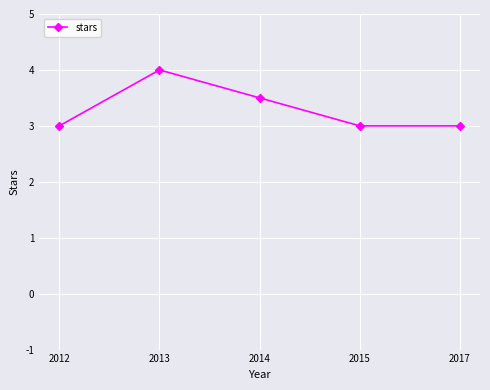

Approximately how many times larger is the value at 2017 compared to 2015?

1.0